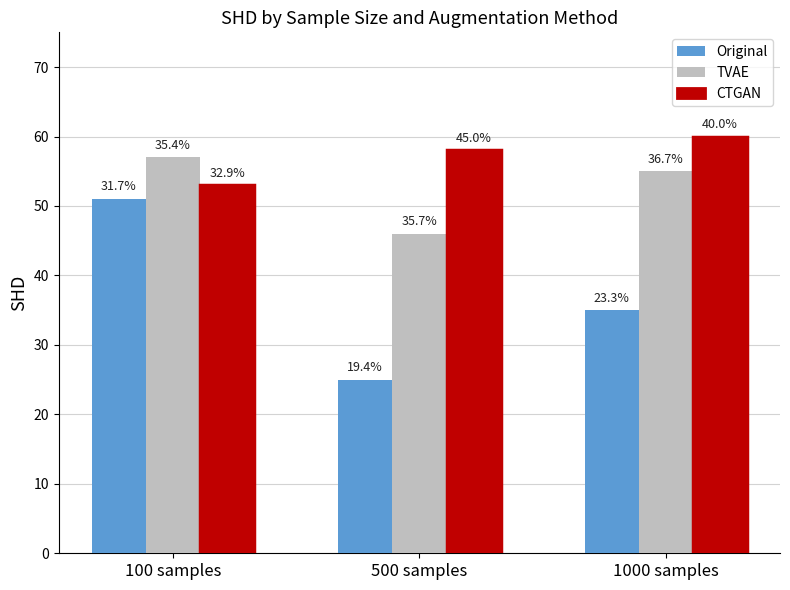

Which series has the largest total across all categories?

CTGAN